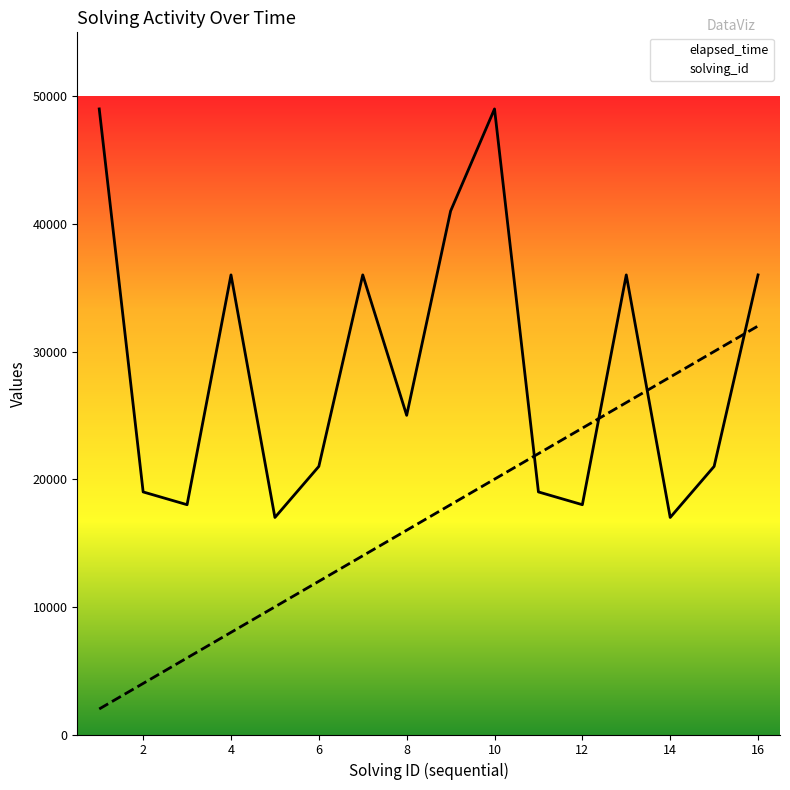

Is this an area chart (filled region under the line)?

No